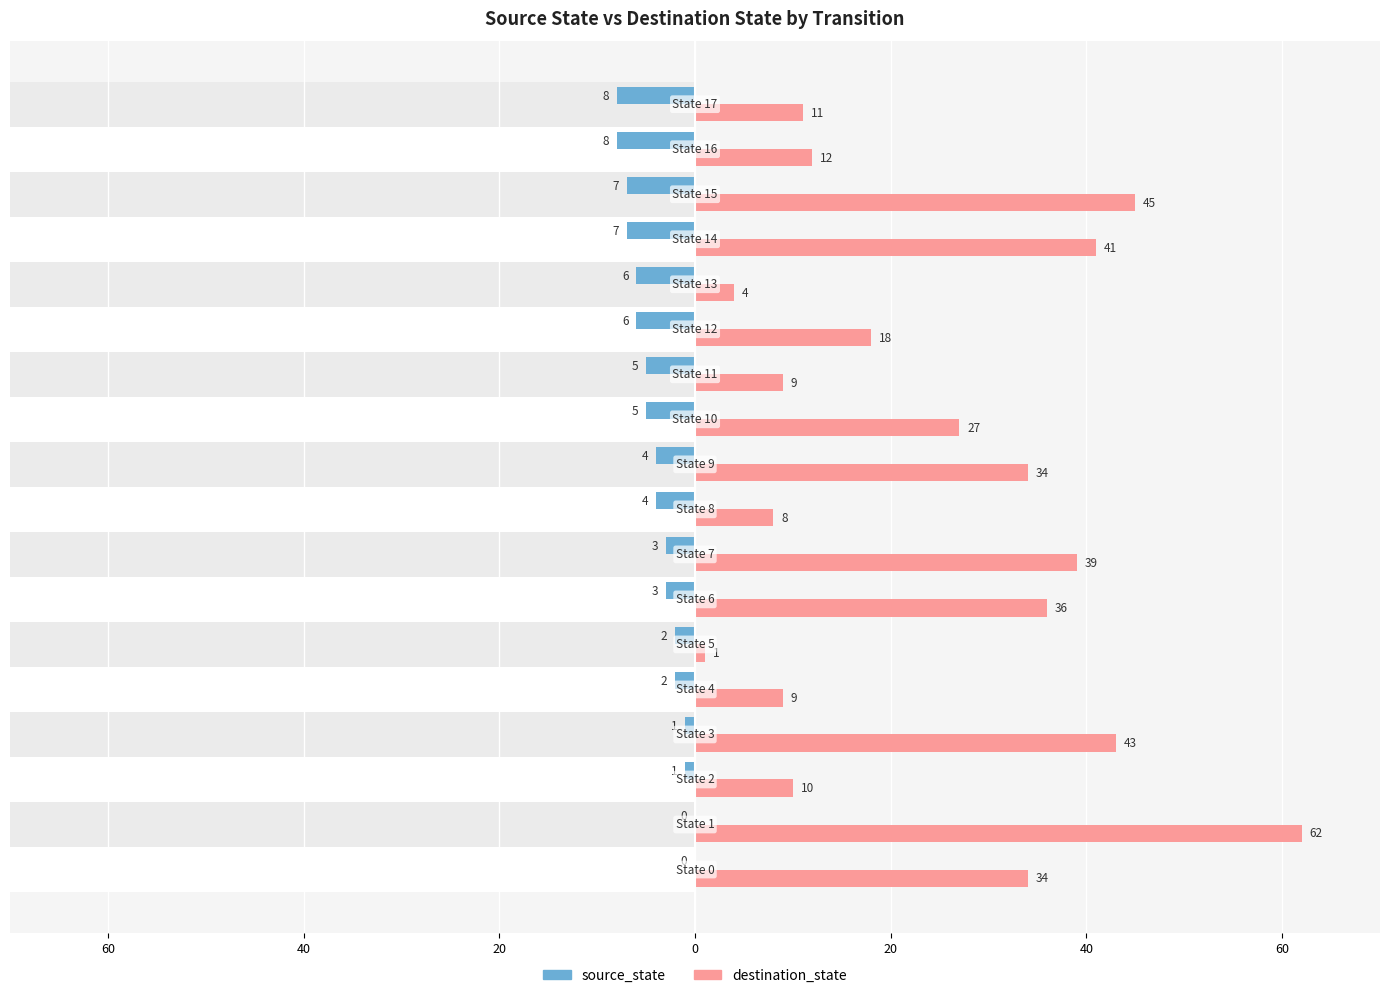

The source_state series shows -3 at 12. True or false?

False